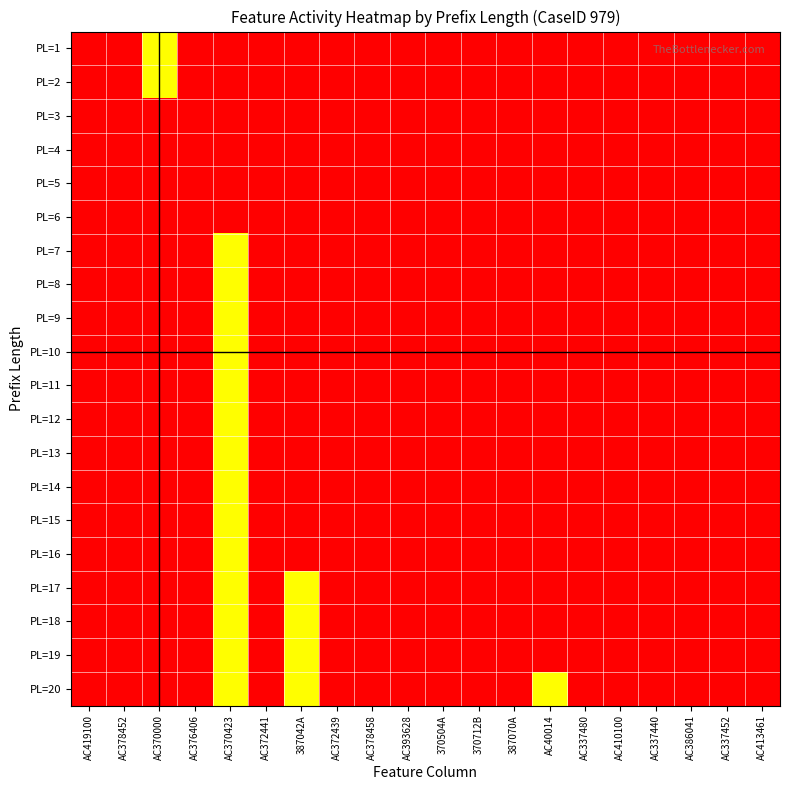

Reading right to left, list all the values displayed in this chart.

PL=1: AC413461=0	AC337452=0	AC386041=0	AC337440=0	AC410100=0	AC337480=0	AC40014=0	387070A=0	370712B=0	370504A=0	AC393628=0	AC378458=0	AC372439=0	387042A=0	AC372441=0	AC370423=0	AC376406=0	AC370000=1	AC378452=0	AC419100=0
PL=2: AC413461=0	AC337452=0	AC386041=0	AC337440=0	AC410100=0	AC337480=0	AC40014=0	387070A=0	370712B=0	370504A=0	AC393628=0	AC378458=0	AC372439=0	387042A=0	AC372441=0	AC370423=0	AC376406=0	AC370000=2	AC378452=0	AC419100=0
PL=3: AC413461=0	AC337452=0	AC386041=0	AC337440=0	AC410100=0	AC337480=0	AC40014=0	387070A=0	370712B=0	370504A=0	AC393628=0	AC378458=0	AC372439=0	387042A=0	AC372441=0	AC370423=0	AC376406=0	AC370000=3	AC378452=0	AC419100=0
PL=4: AC413461=0	AC337452=0	AC386041=0	AC337440=0	AC410100=0	AC337480=0	AC40014=0	387070A=0	370712B=0	370504A=0	AC393628=0	AC378458=0	AC372439=0	387042A=0	AC372441=0	AC370423=0	AC376406=0	AC370000=3	AC378452=0	AC419100=0
PL=5: AC413461=0	AC337452=0	AC386041=0	AC337440=0	AC410100=0	AC337480=0	AC40014=0	387070A=0	370712B=0	370504A=0	AC393628=0	AC378458=0	AC372439=0	387042A=0	AC372441=0	AC370423=0	AC376406=0	AC370000=3	AC378452=0	AC419100=0
PL=6: AC413461=0	AC337452=0	AC386041=0	AC337440=0	AC410100=0	AC337480=0	AC40014=0	387070A=0	370712B=0	370504A=0	AC393628=0	AC378458=0	AC372439=0	387042A=0	AC372441=0	AC370423=0	AC376406=0	AC370000=3	AC378452=0	AC419100=0
PL=7: AC413461=0	AC337452=0	AC386041=0	AC337440=0	AC410100=0	AC337480=0	AC40014=0	387070A=0	370712B=0	370504A=0	AC393628=0	AC378458=0	AC372439=0	387042A=0	AC372441=0	AC370423=1	AC376406=0	AC370000=3	AC378452=0	AC419100=0
PL=8: AC413461=0	AC337452=0	AC386041=0	AC337440=0	AC410100=0	AC337480=0	AC40014=0	387070A=0	370712B=0	370504A=0	AC393628=0	AC378458=0	AC372439=0	387042A=0	AC372441=0	AC370423=1	AC376406=0	AC370000=3	AC378452=0	AC419100=0
PL=9: AC413461=0	AC337452=0	AC386041=0	AC337440=0	AC410100=0	AC337480=0	AC40014=0	387070A=0	370712B=0	370504A=0	AC393628=0	AC378458=0	AC372439=0	387042A=0	AC372441=0	AC370423=1	AC376406=0	AC370000=3	AC378452=0	AC419100=0
PL=10: AC413461=0	AC337452=0	AC386041=0	AC337440=0	AC410100=0	AC337480=0	AC40014=0	387070A=0	370712B=0	370504A=0	AC393628=0	AC378458=0	AC372439=0	387042A=0	AC372441=0	AC370423=1	AC376406=0	AC370000=3	AC378452=0	AC419100=0
PL=11: AC413461=0	AC337452=0	AC386041=0	AC337440=0	AC410100=0	AC337480=0	AC40014=0	387070A=0	370712B=0	370504A=0	AC393628=0	AC378458=0	AC372439=0	387042A=0	AC372441=0	AC370423=1	AC376406=0	AC370000=3	AC378452=0	AC419100=0
PL=12: AC413461=0	AC337452=0	AC386041=0	AC337440=0	AC410100=0	AC337480=0	AC40014=0	387070A=0	370712B=0	370504A=0	AC393628=0	AC378458=0	AC372439=0	387042A=0	AC372441=0	AC370423=1	AC376406=0	AC370000=3	AC378452=0	AC419100=0
PL=13: AC413461=0	AC337452=0	AC386041=0	AC337440=0	AC410100=0	AC337480=0	AC40014=0	387070A=0	370712B=0	370504A=0	AC393628=0	AC378458=0	AC372439=0	387042A=0	AC372441=0	AC370423=1	AC376406=0	AC370000=3	AC378452=0	AC419100=0
PL=14: AC413461=0	AC337452=0	AC386041=0	AC337440=0	AC410100=0	AC337480=0	AC40014=0	387070A=0	370712B=0	370504A=0	AC393628=0	AC378458=0	AC372439=0	387042A=0	AC372441=0	AC370423=1	AC376406=0	AC370000=3	AC378452=0	AC419100=0
PL=15: AC413461=0	AC337452=0	AC386041=0	AC337440=0	AC410100=0	AC337480=0	AC40014=0	387070A=0	370712B=0	370504A=0	AC393628=0	AC378458=0	AC372439=0	387042A=0	AC372441=0	AC370423=1	AC376406=0	AC370000=3	AC378452=0	AC419100=0
PL=16: AC413461=0	AC337452=0	AC386041=0	AC337440=0	AC410100=0	AC337480=0	AC40014=0	387070A=0	370712B=0	370504A=0	AC393628=0	AC378458=0	AC372439=0	387042A=0	AC372441=0	AC370423=1	AC376406=0	AC370000=3	AC378452=0	AC419100=0
PL=17: AC413461=0	AC337452=0	AC386041=0	AC337440=0	AC410100=0	AC337480=0	AC40014=0	387070A=0	370712B=0	370504A=0	AC393628=0	AC378458=0	AC372439=0	387042A=1	AC372441=0	AC370423=1	AC376406=0	AC370000=3	AC378452=0	AC419100=0
PL=18: AC413461=0	AC337452=0	AC386041=0	AC337440=0	AC410100=0	AC337480=0	AC40014=0	387070A=0	370712B=0	370504A=0	AC393628=0	AC378458=0	AC372439=0	387042A=1	AC372441=0	AC370423=1	AC376406=0	AC370000=3	AC378452=0	AC419100=0
PL=19: AC413461=0	AC337452=0	AC386041=0	AC337440=0	AC410100=0	AC337480=0	AC40014=0	387070A=0	370712B=0	370504A=0	AC393628=0	AC378458=0	AC372439=0	387042A=1	AC372441=0	AC370423=1	AC376406=0	AC370000=3	AC378452=0	AC419100=0
PL=20: AC413461=0	AC337452=0	AC386041=0	AC337440=0	AC410100=0	AC337480=0	AC40014=1	387070A=0	370712B=0	370504A=0	AC393628=0	AC378458=0	AC372439=0	387042A=1	AC372441=0	AC370423=1	AC376406=0	AC370000=3	AC378452=0	AC419100=0